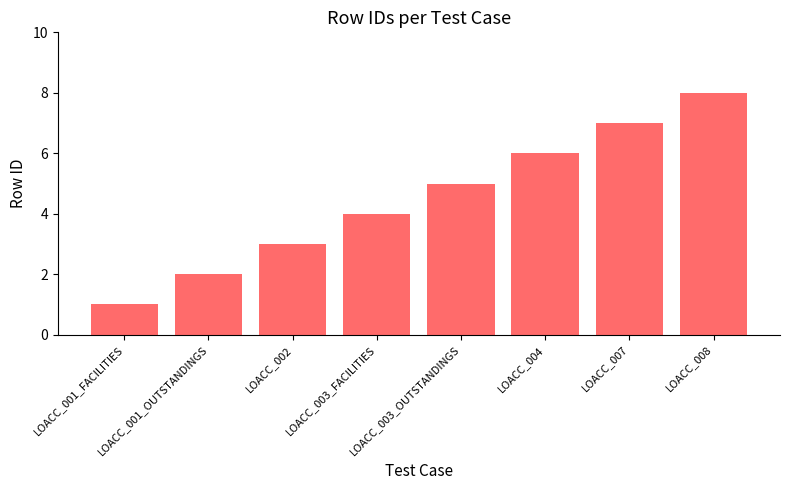

What is the maximum value shown in the chart?

8